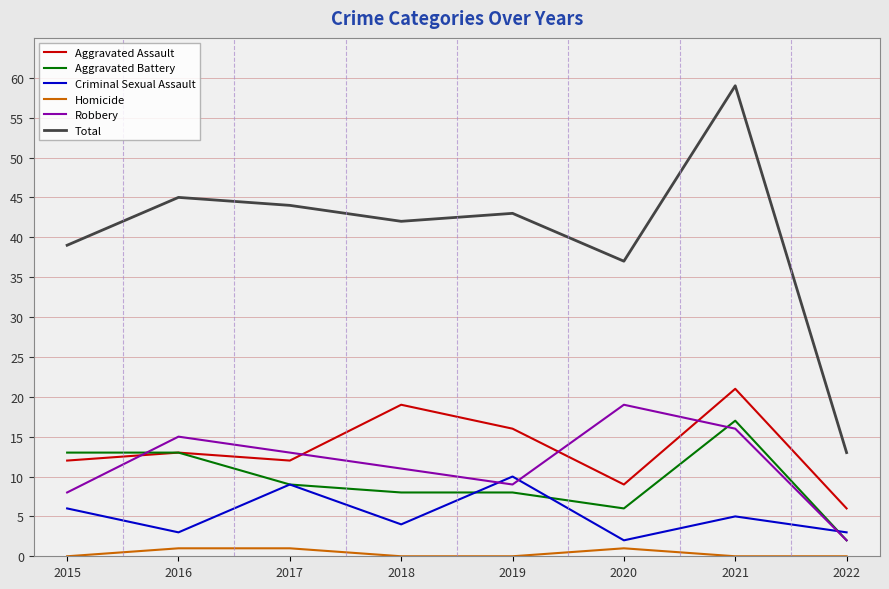

What is the sum of the Criminal Sexual Assault values at 2015 and 2020?

8